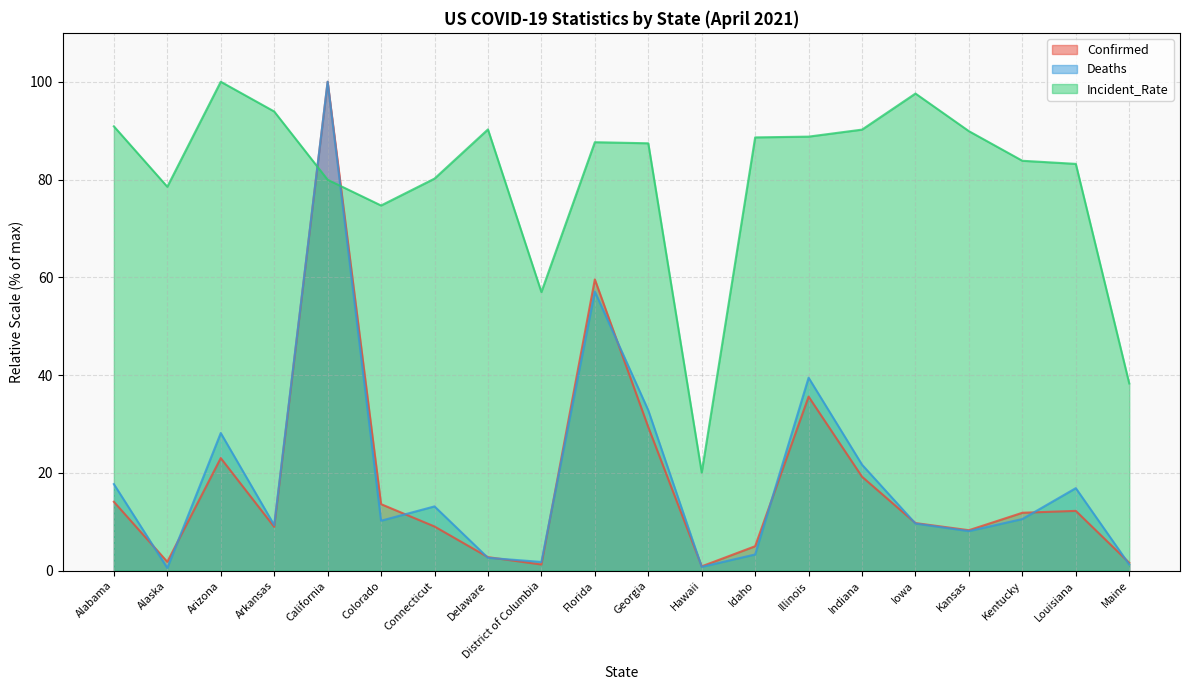

True or false: Confirmed and Deaths cross at least once.

True